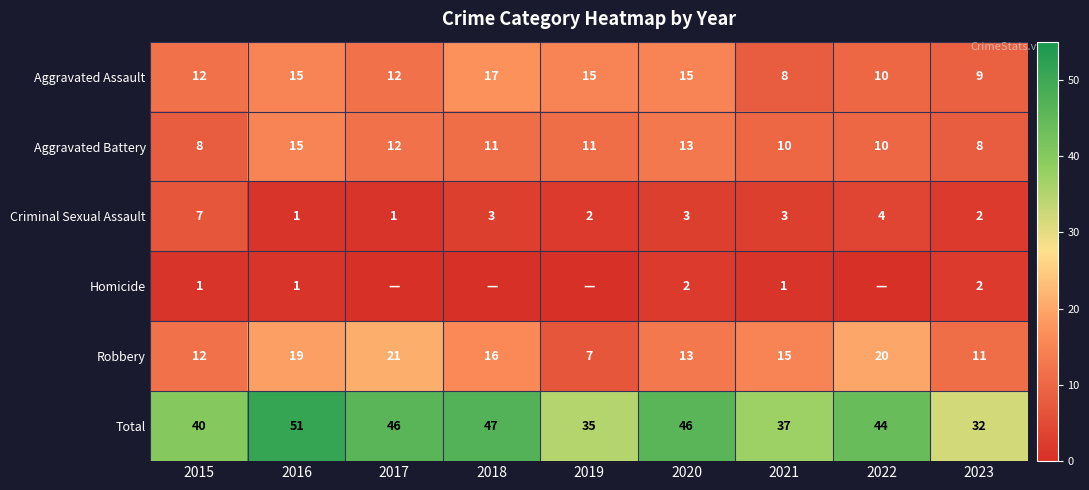

What is the maximum value shown in the chart?

51